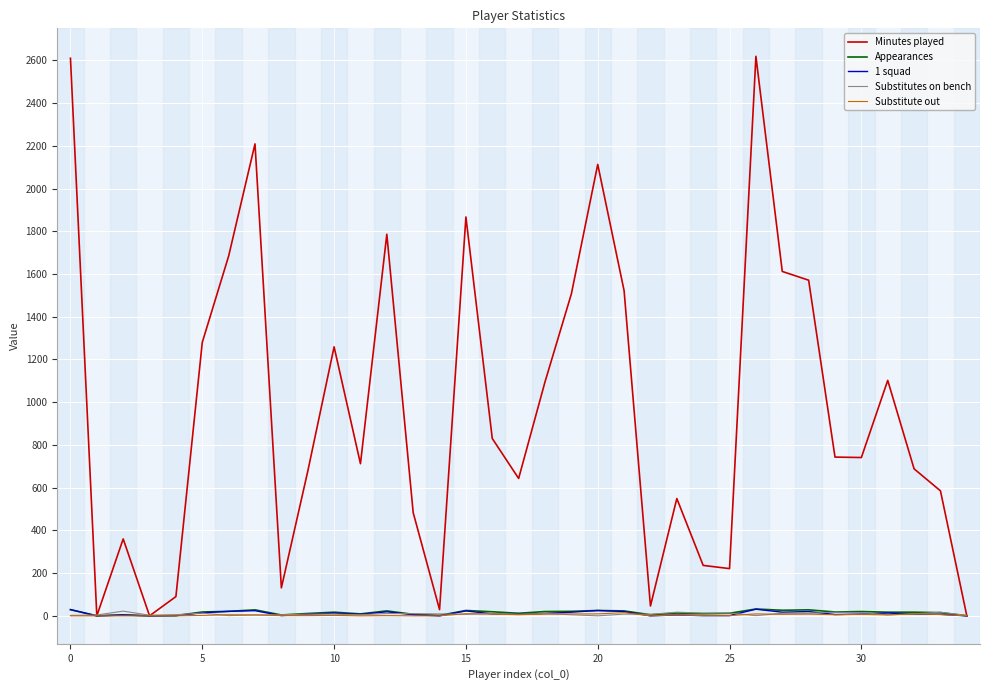

What is the sum of all Minutes played values?

33599